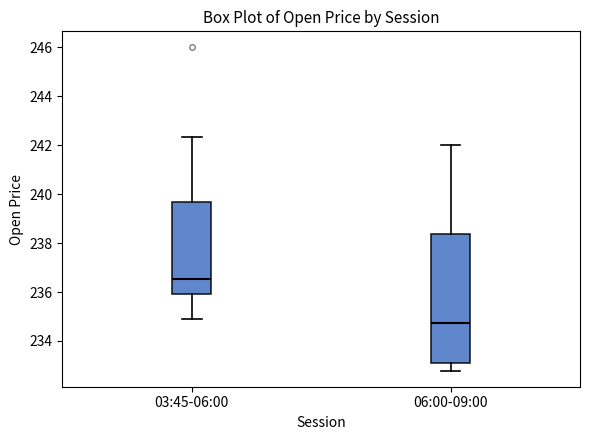

Where does the upper whisker of the box for 03:45-06:00 end on the y-axis? The values are not printed on the chart, so give them approximately, as read against the axis.

242.4